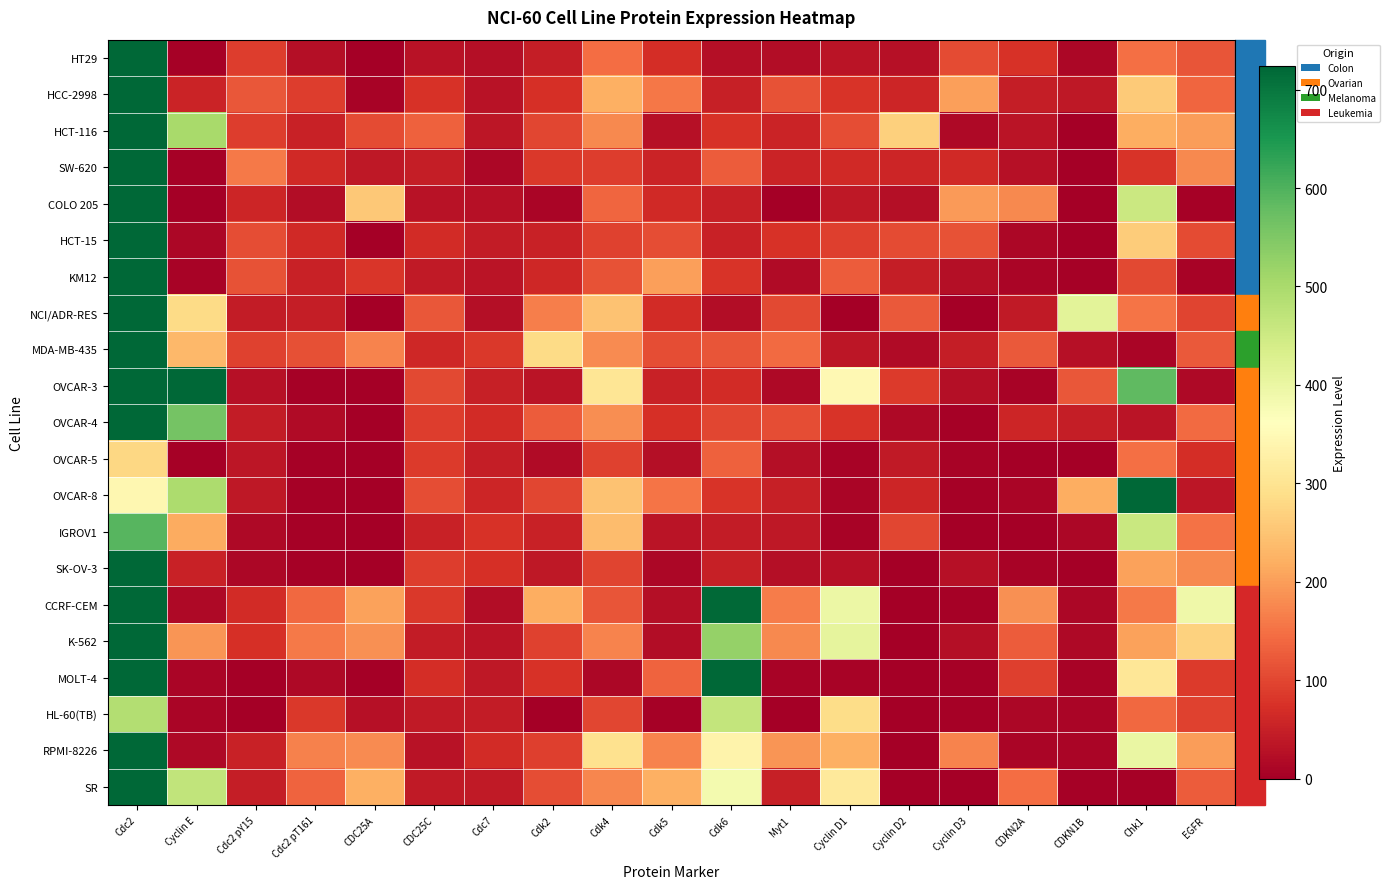

Which category has the highest value across all series?

Cdc2